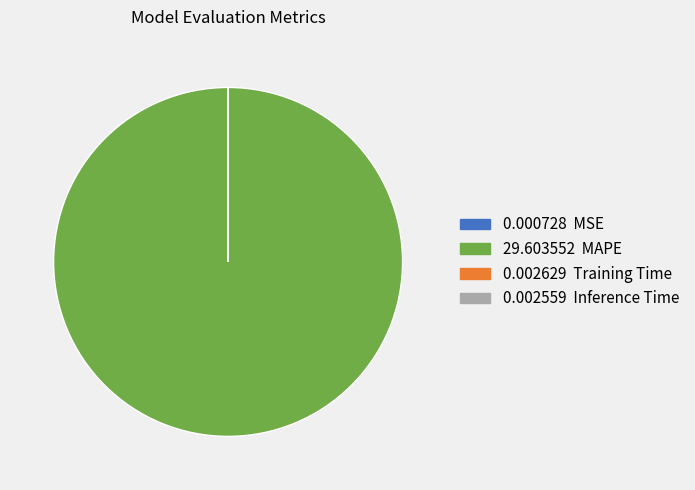

Is there a majority slice in this chart?

Yes